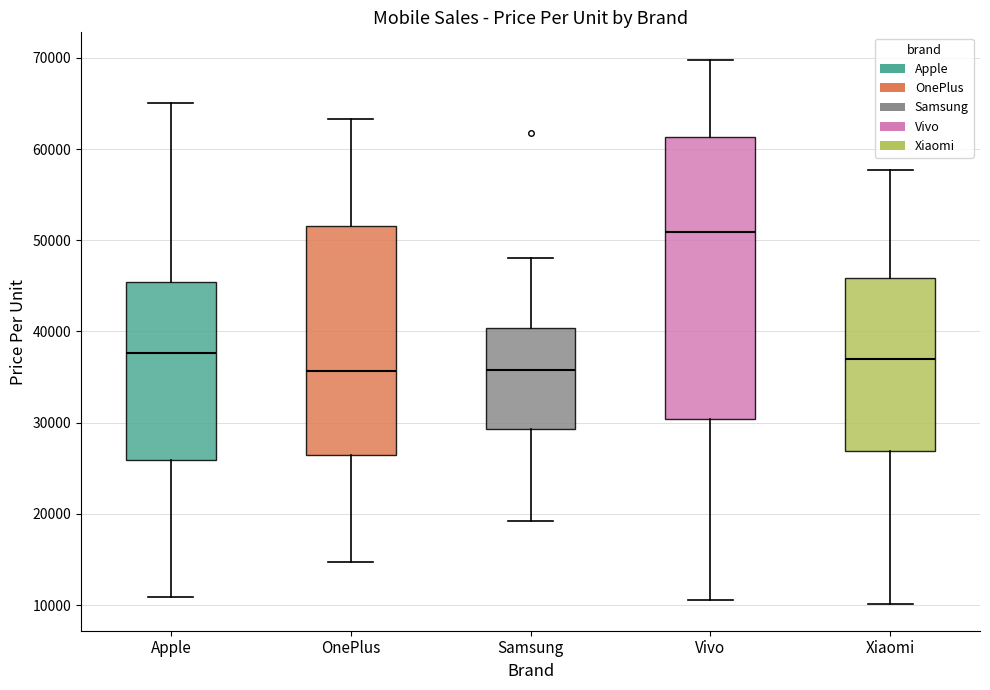

Which box's median line is the highest?

Vivo